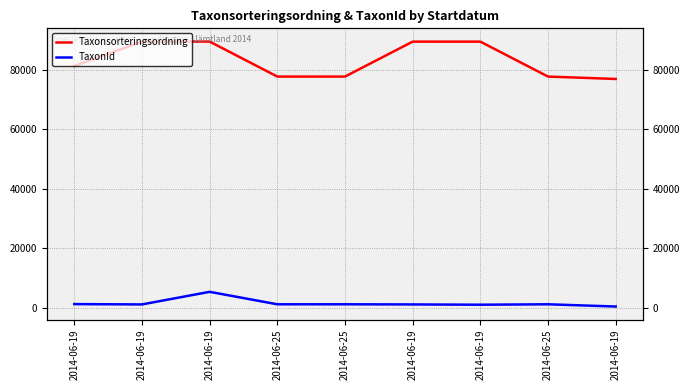

Count the number of categories in the chart.

9